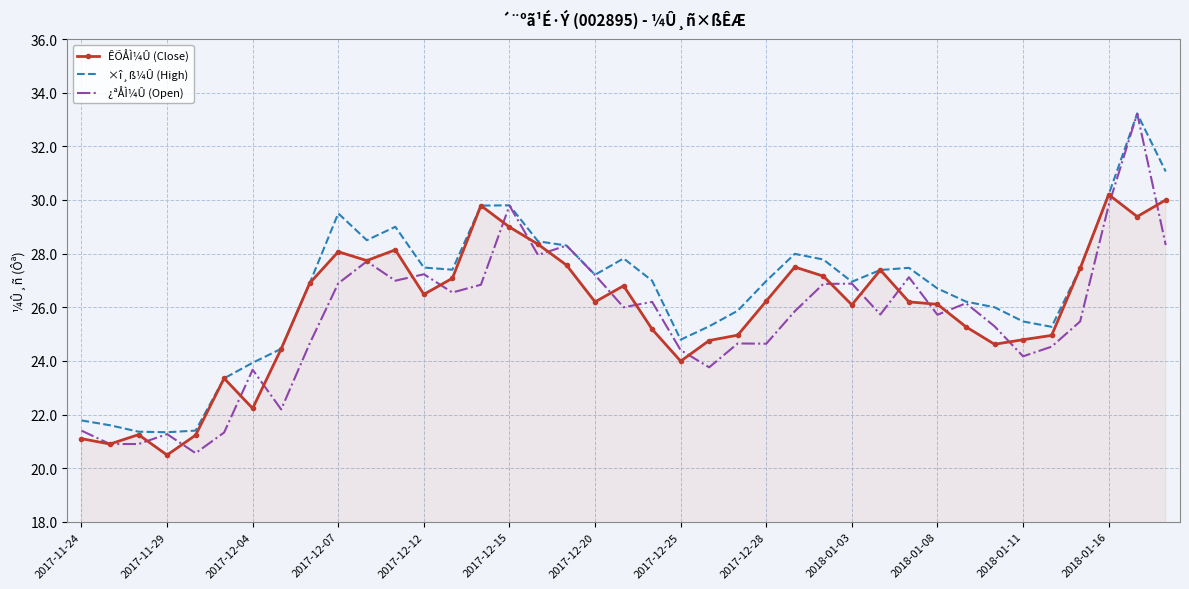

Which series has the largest range (max minus min)?

¿ªÅÌ¼Û (Open)